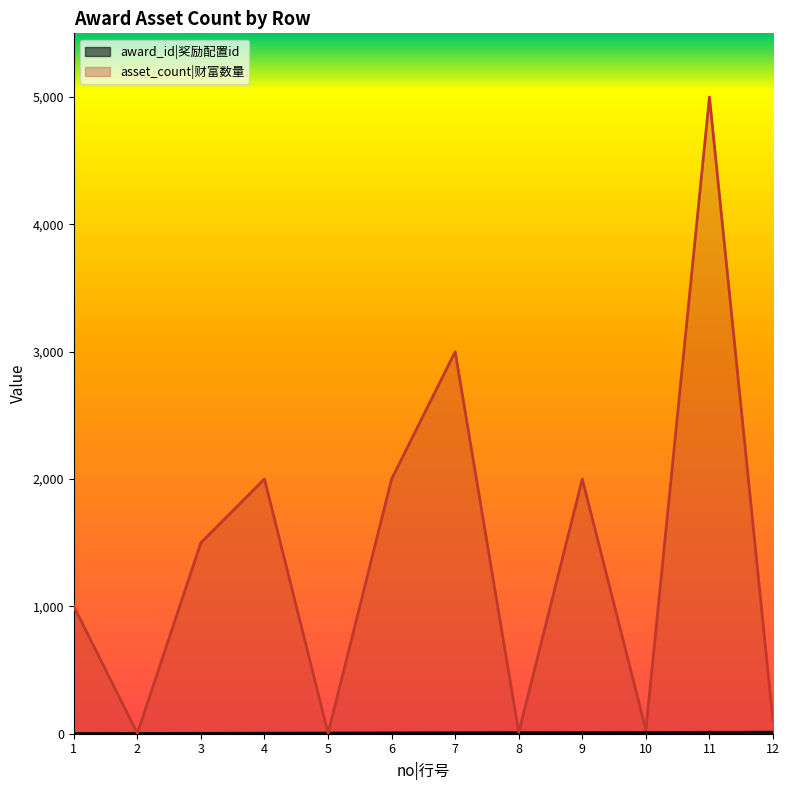

Where does the asset_count series first go above 1500?

4